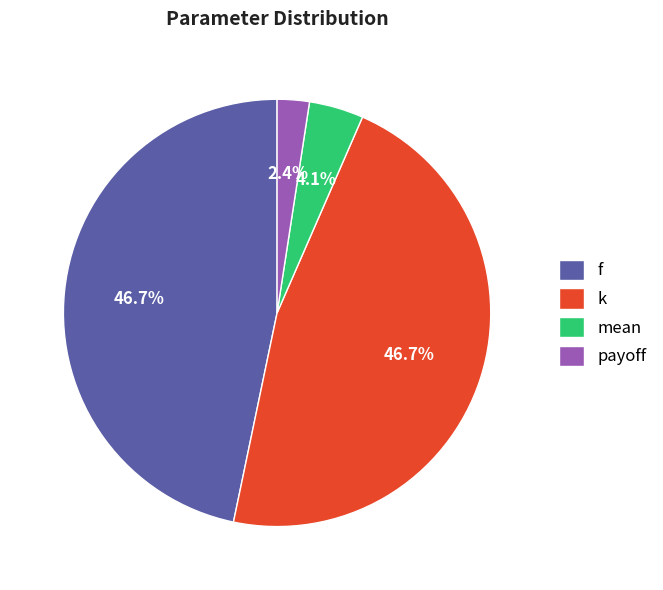

What is the ratio of the value at k to the value at f?

1.0